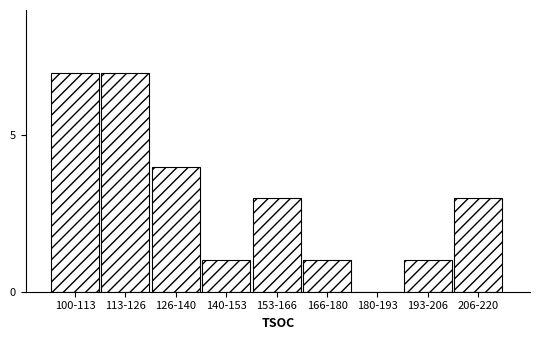

Reading left to right, transcribe all the data shown in this chart.

100-113=7	113-126=7	126-140=4	140-153=1	153-166=3	166-180=1	180-193=0	193-206=1	206-220=3